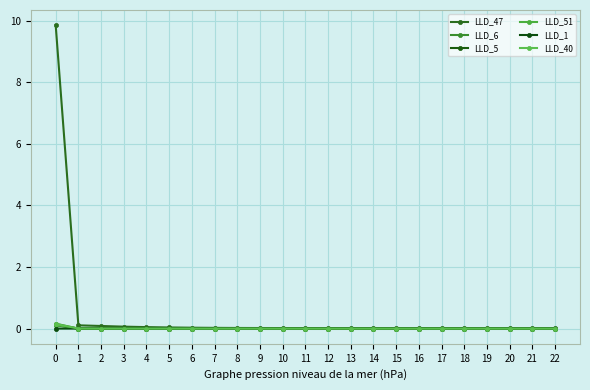

What are all the series names shown in the legend?

LLD_47, LLD_6, LLD_5, LLD_51, LLD_1, LLD_40